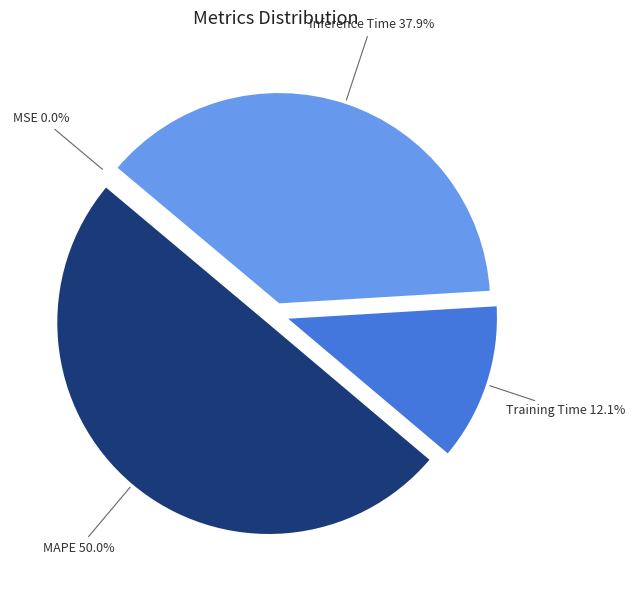

What is the total percentage of Training Time and MAPE?

62.1%